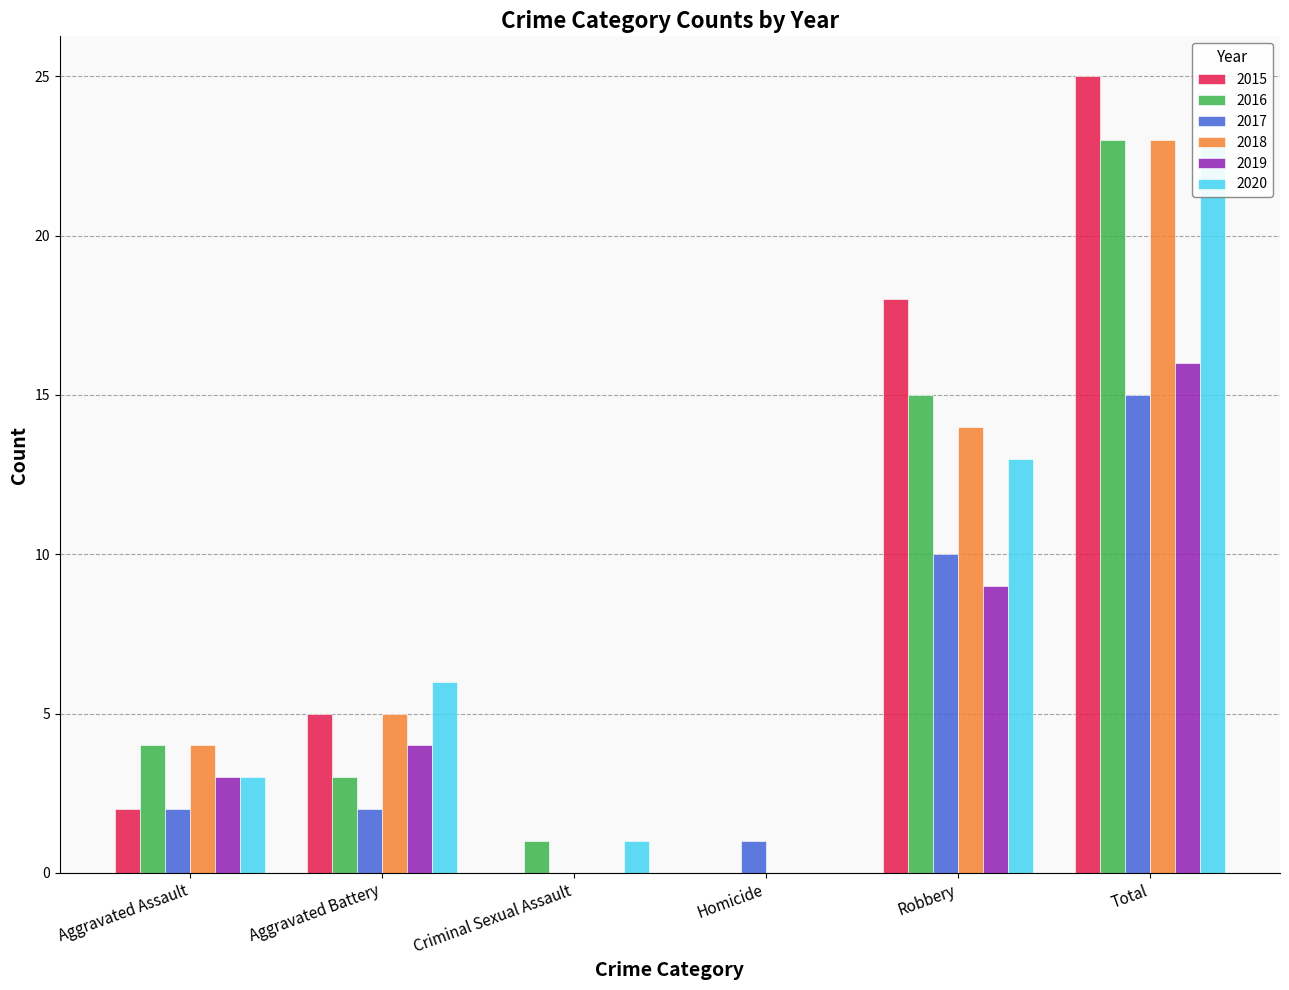

The 2020 series shows 11 at Total. True or false?

False